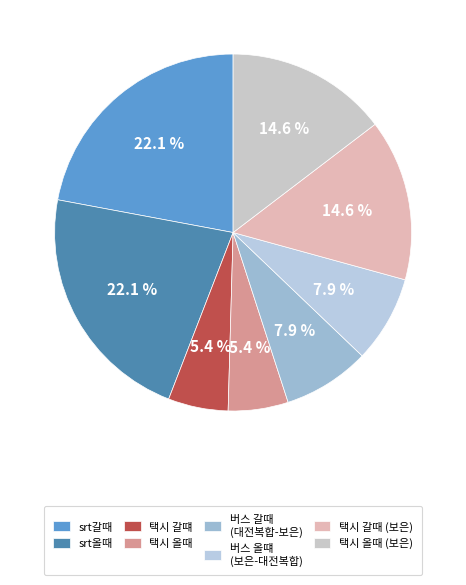

True or false: 택시 올때 accounts for 5% of the total.

True